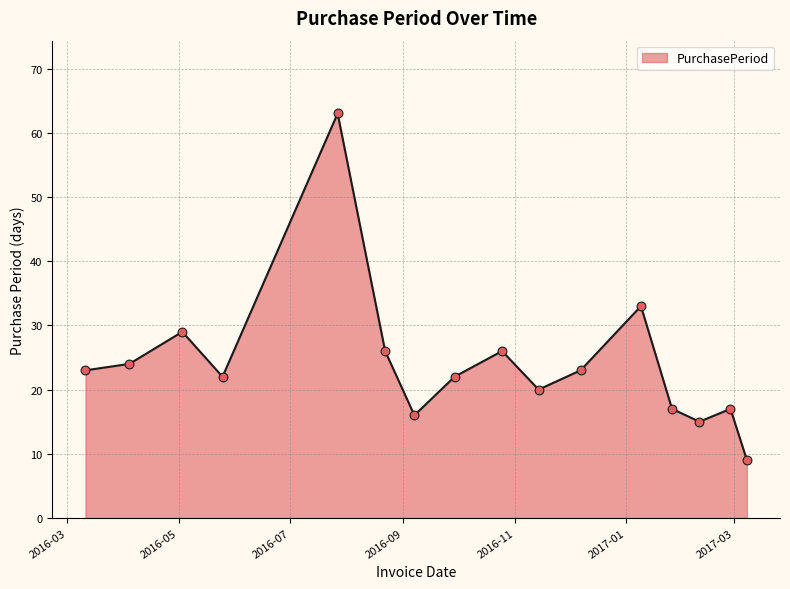

What is the minimum value shown in the chart?

9